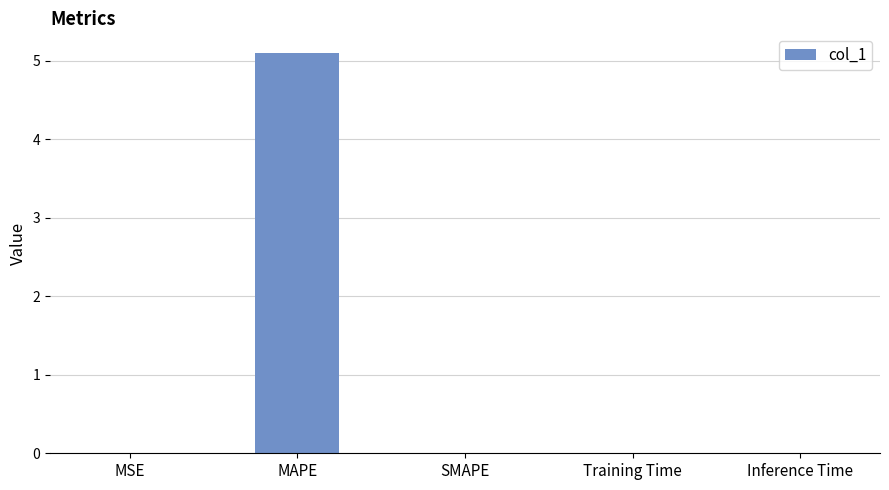

True or false: the data shows 0.0 at SMAPE.

True